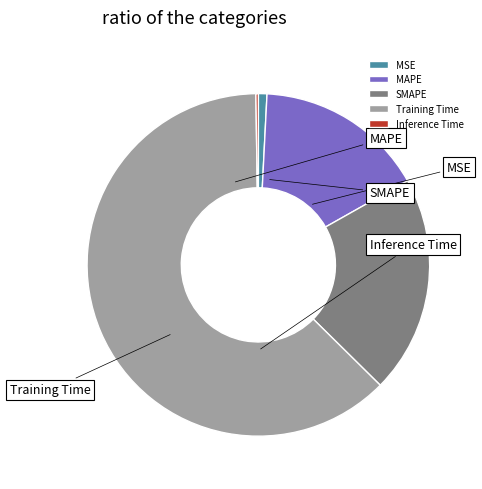

To the nearest percent, what is the difference between the SMAPE and Inference Time slice percentages?

20%